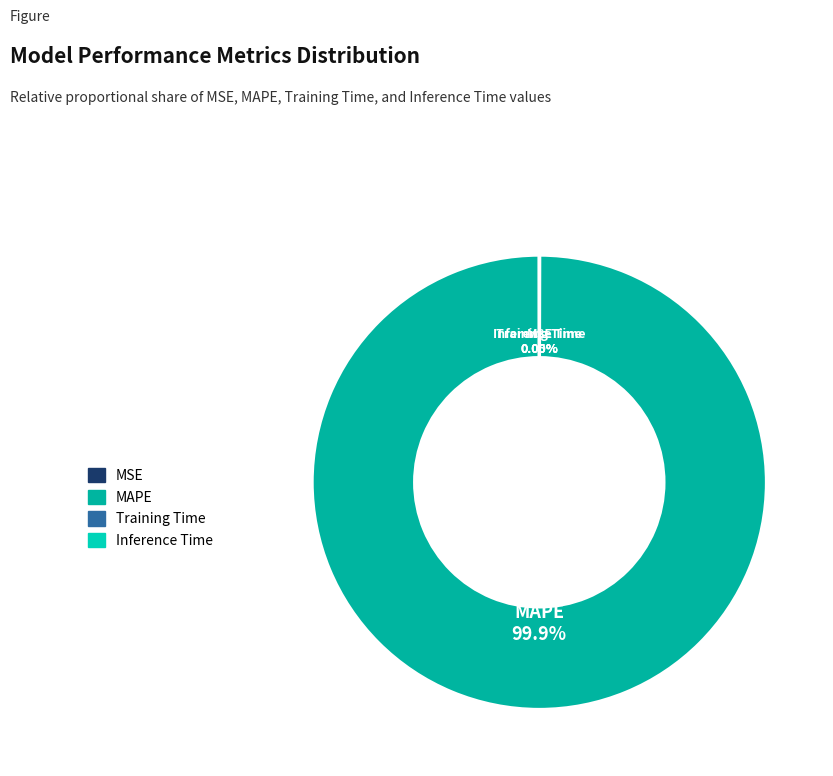

What is the majority slice?

MAPE